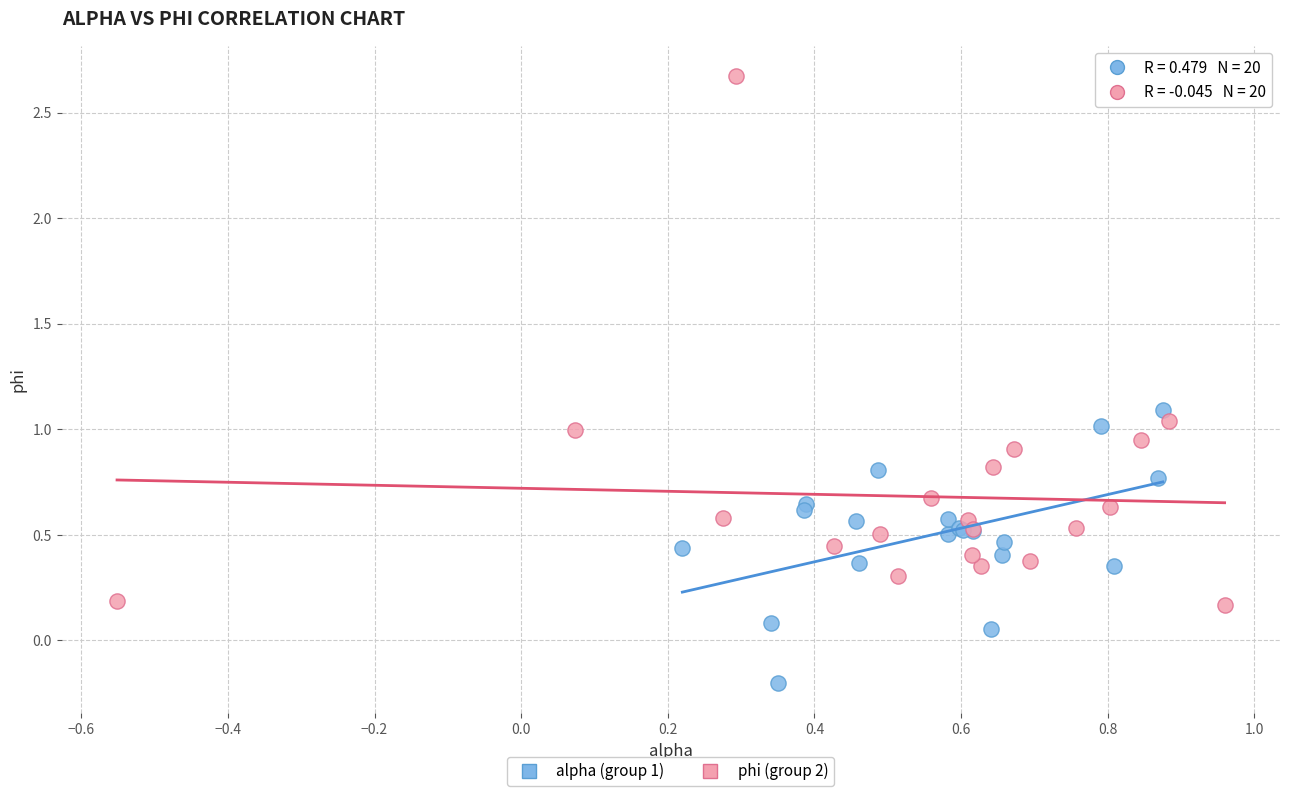

Which series contains the lowest Y value?

alpha (group 1)